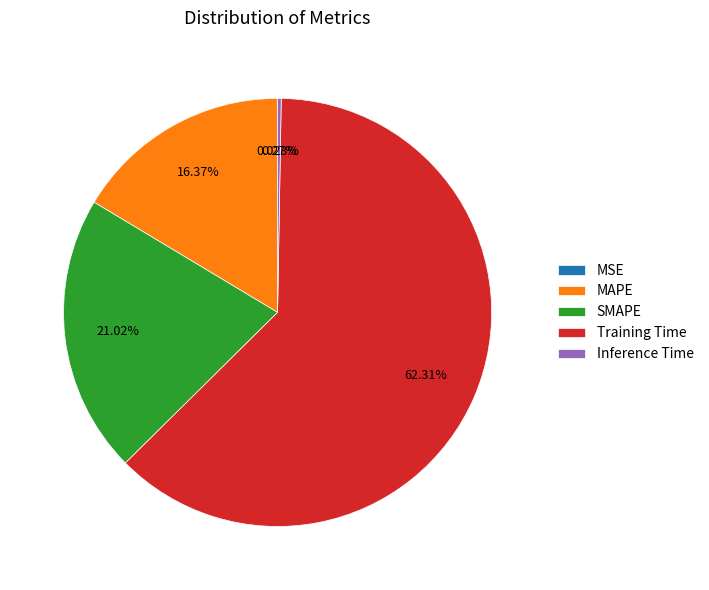

Which slice is the largest?

Training Time